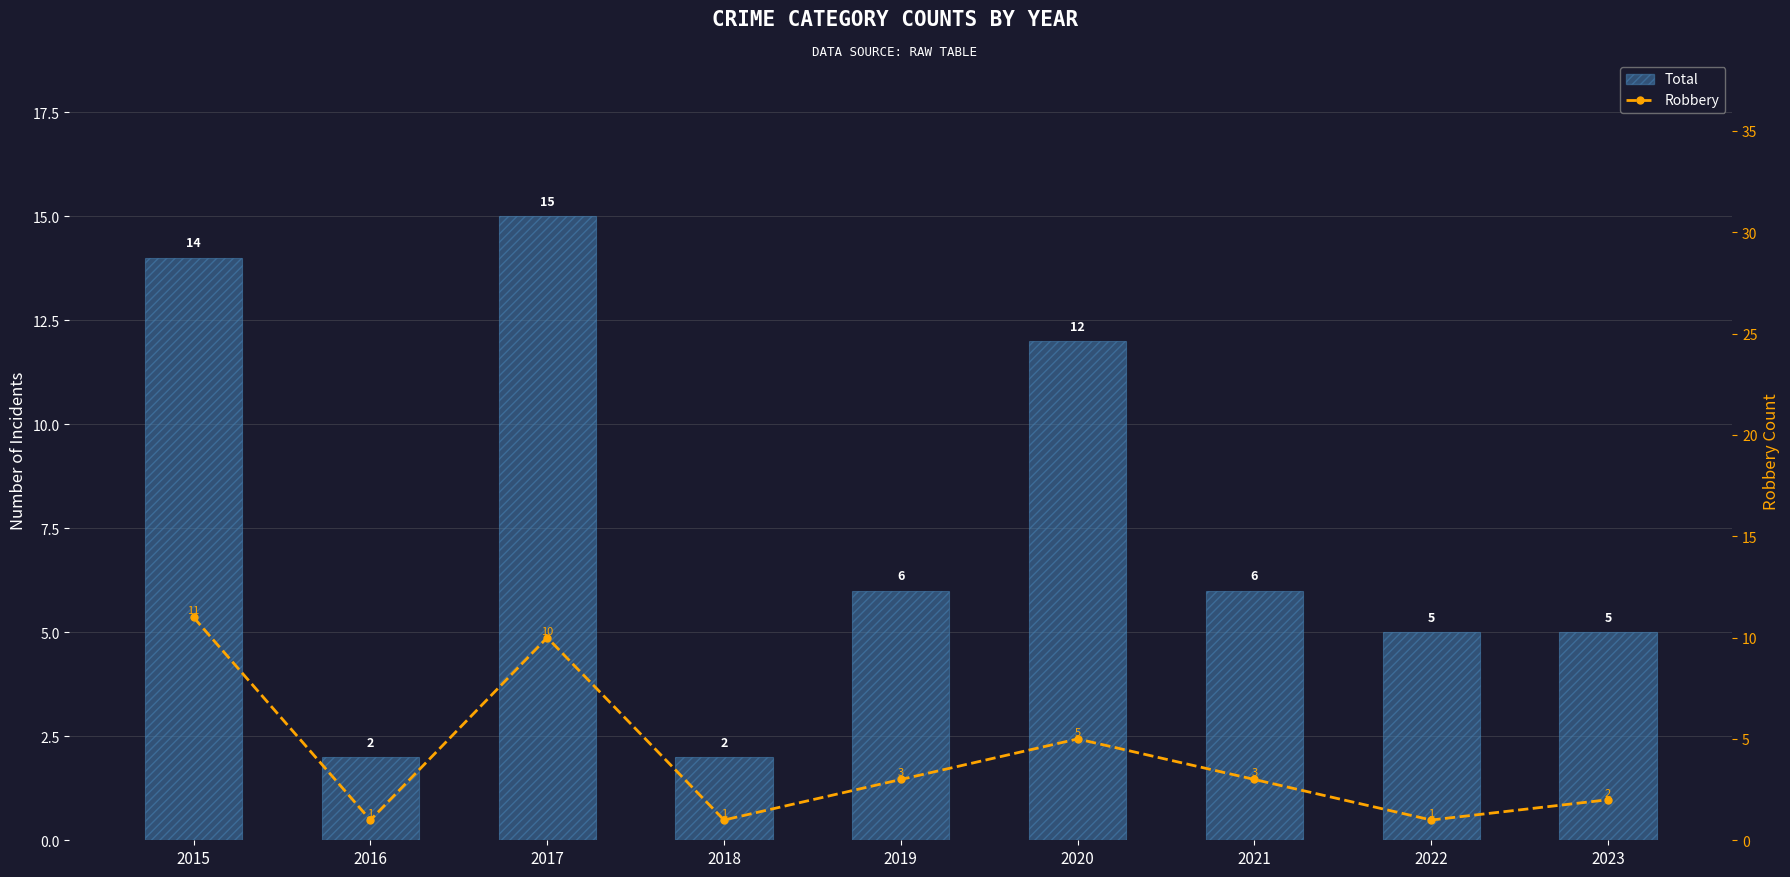

Which series has the largest range (max minus min)?

Total